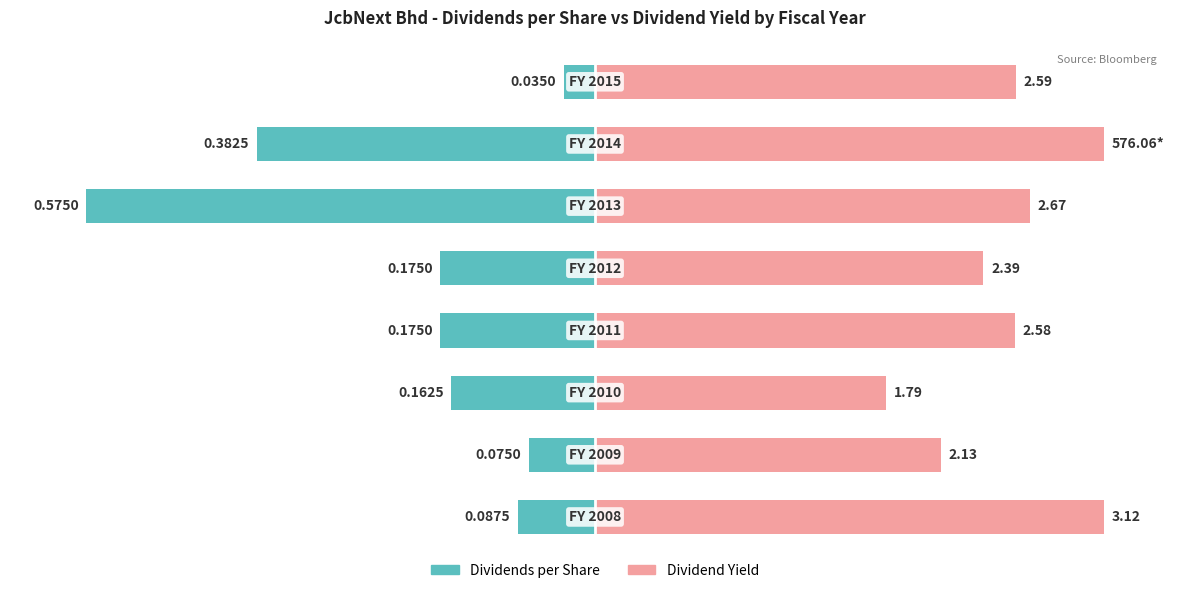

Does the chart contain stacked bars?

No